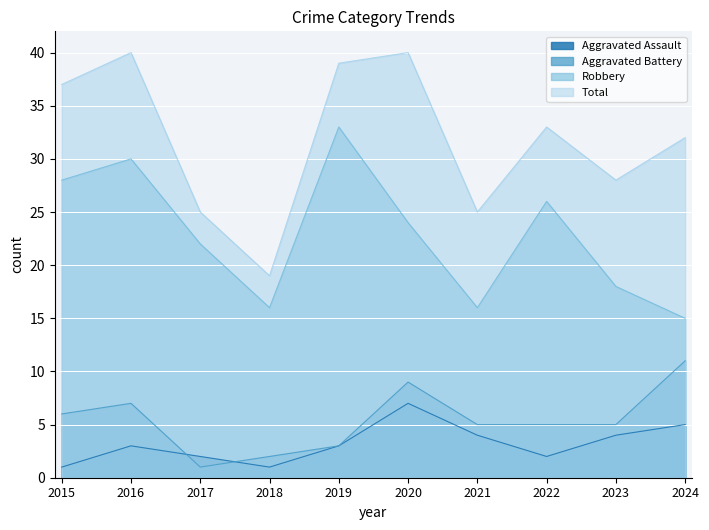

True or false: Aggravated Battery and Robbery intersect in this chart.

False